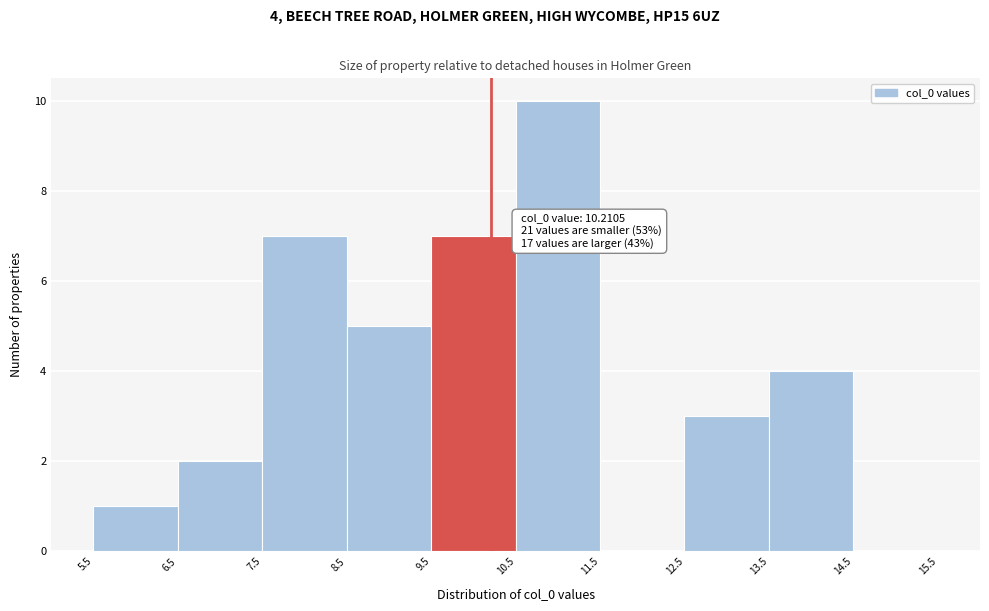

Over which range of the x-axis is the bar tallest?

10.5 to 11.5